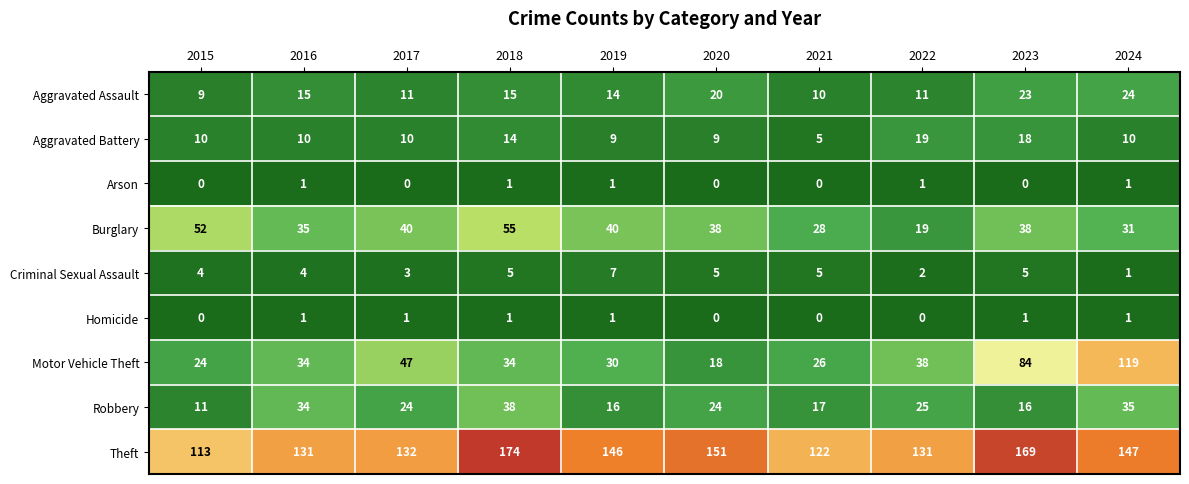

What is the greatest value displayed?

174